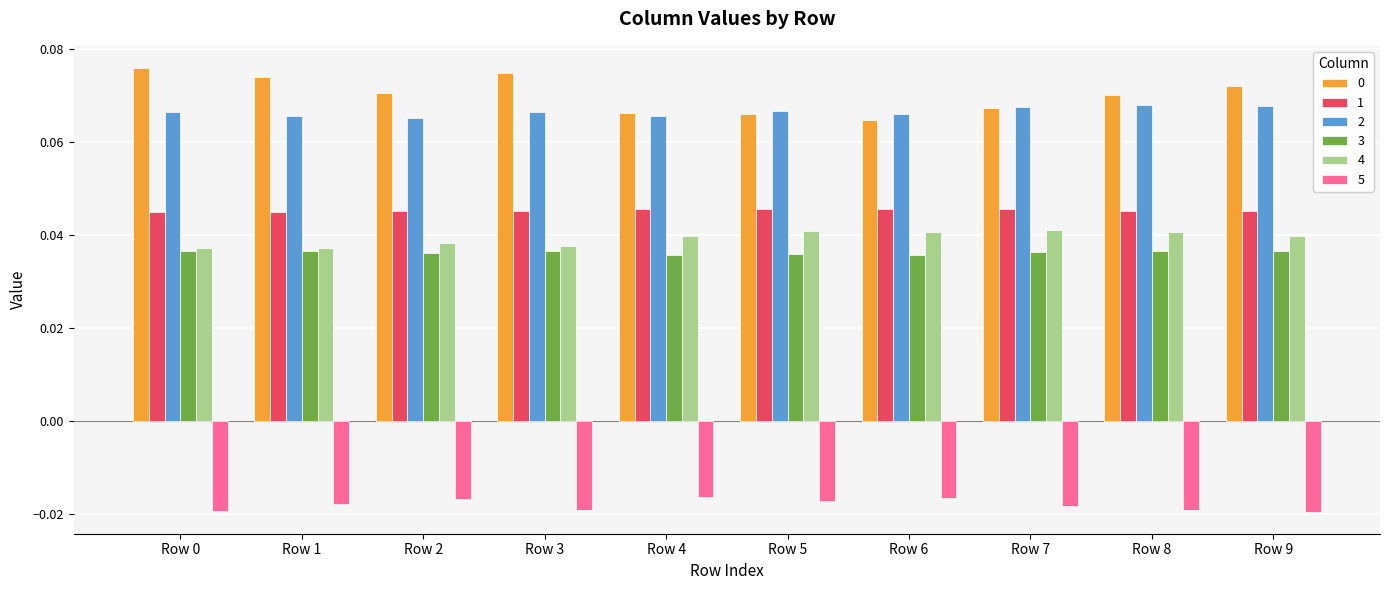

At how many categories does at least one series exceed 0?

10